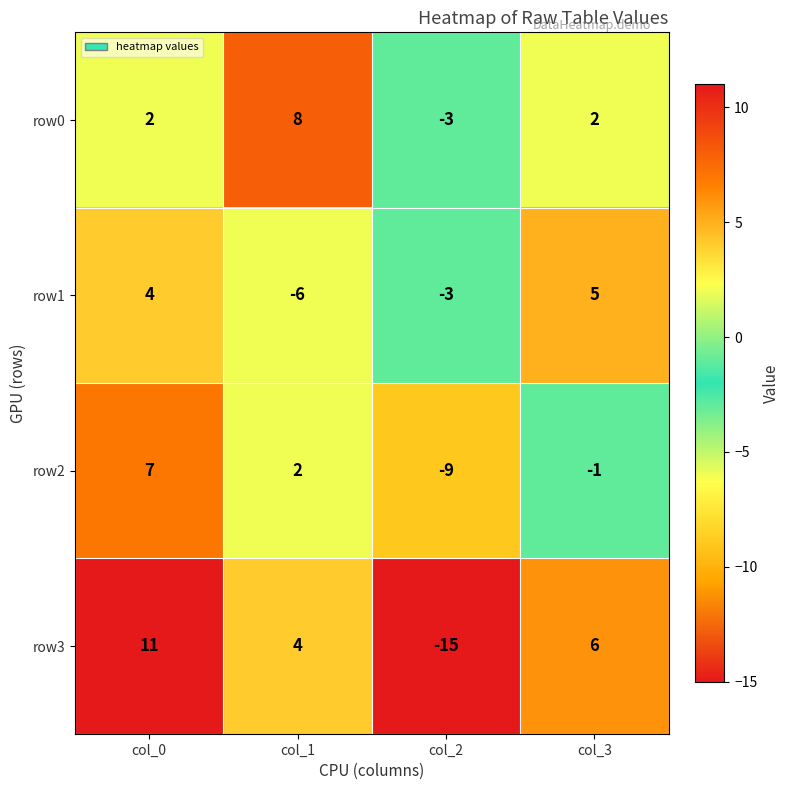

The value of row0 at col_0 is 3. True or false?

False